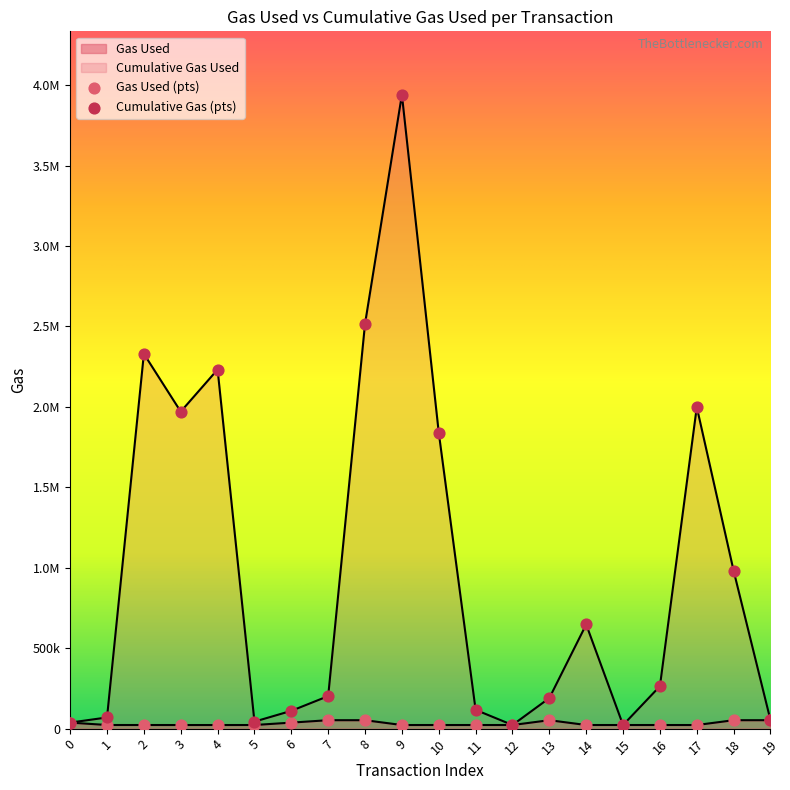

What is the total value across all series at 11?

139121